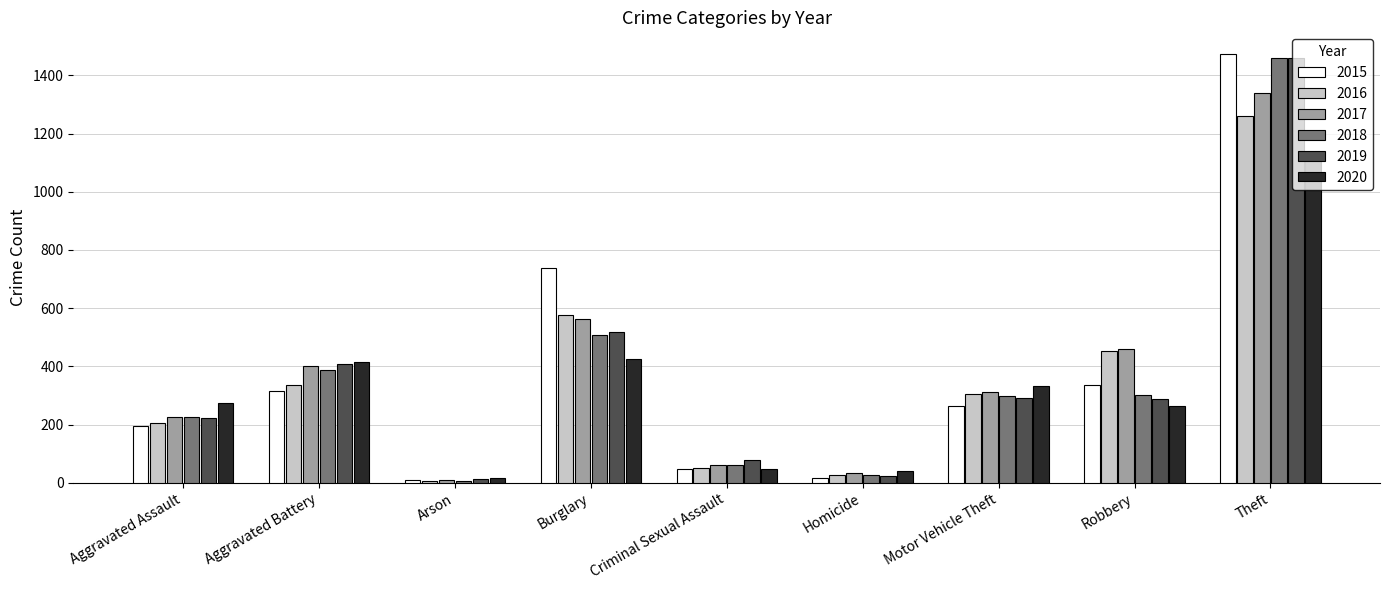

Which series changed the most between Aggravated Assault and Aggravated Battery?

2019